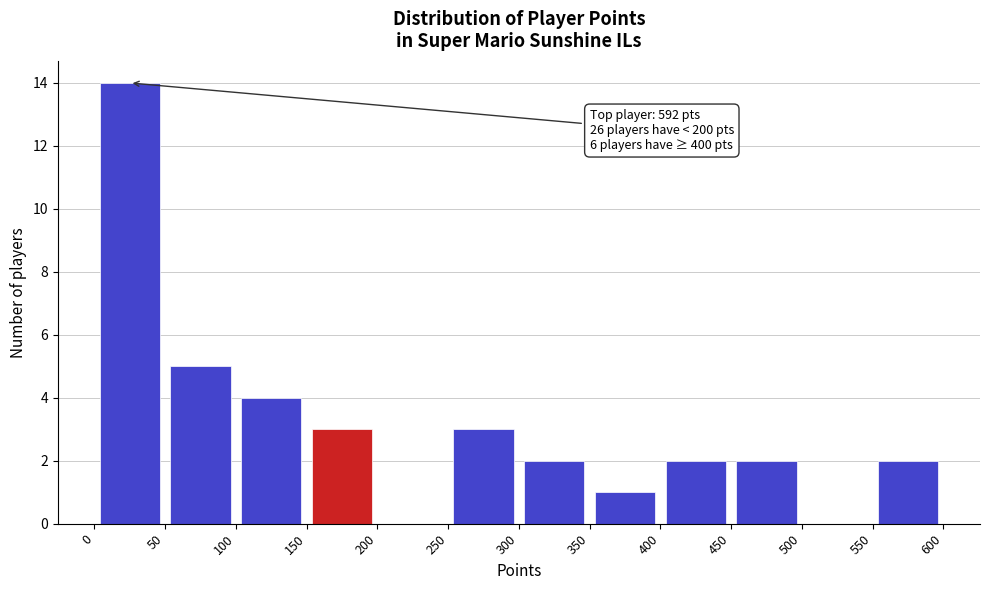

Which range on the x-axis has the tallest bar?

0 to 50